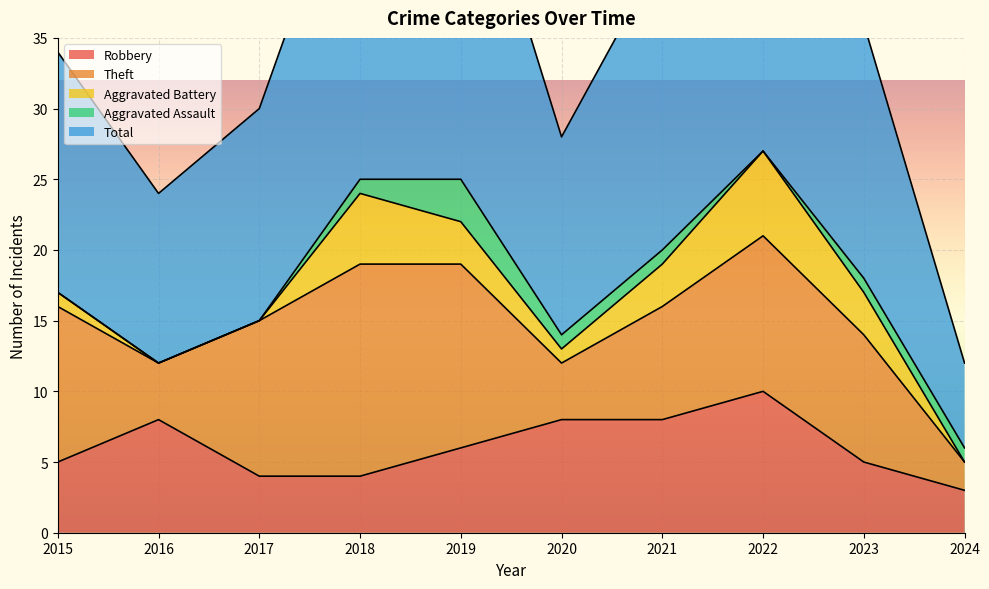

At which category does Aggravated Battery reach its first local peak?

2018